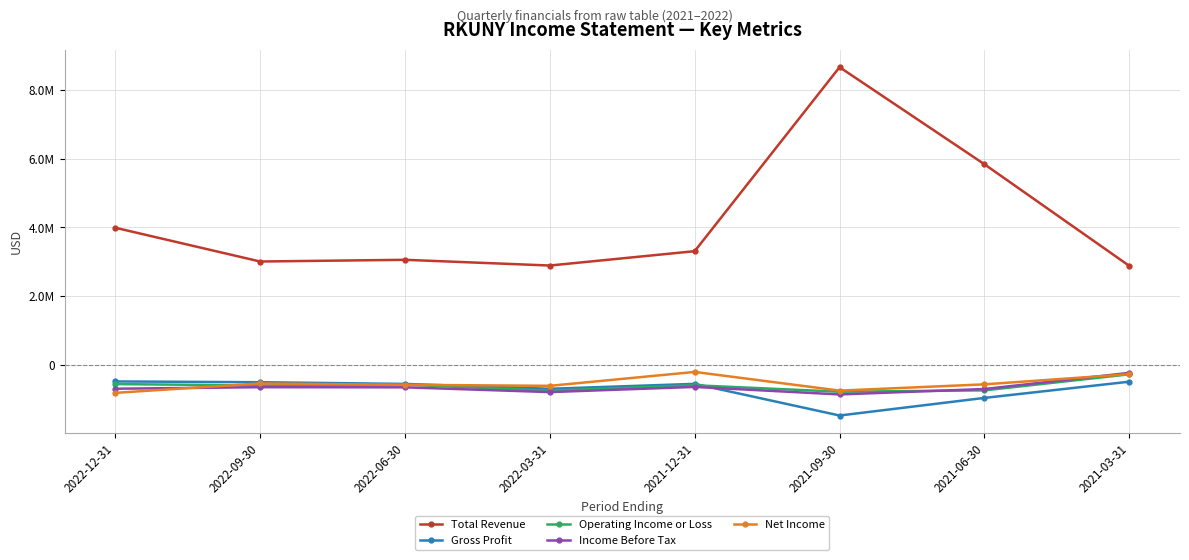

What is the approximate value of Total Revenue at 2022-06-30?

3054800